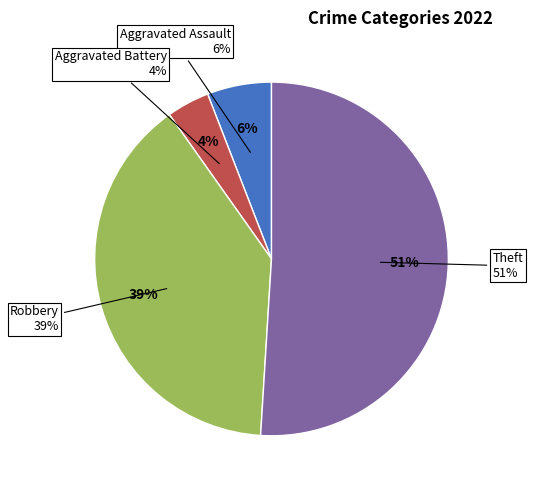

True or false: Theft accounts for 51% of the total.

True